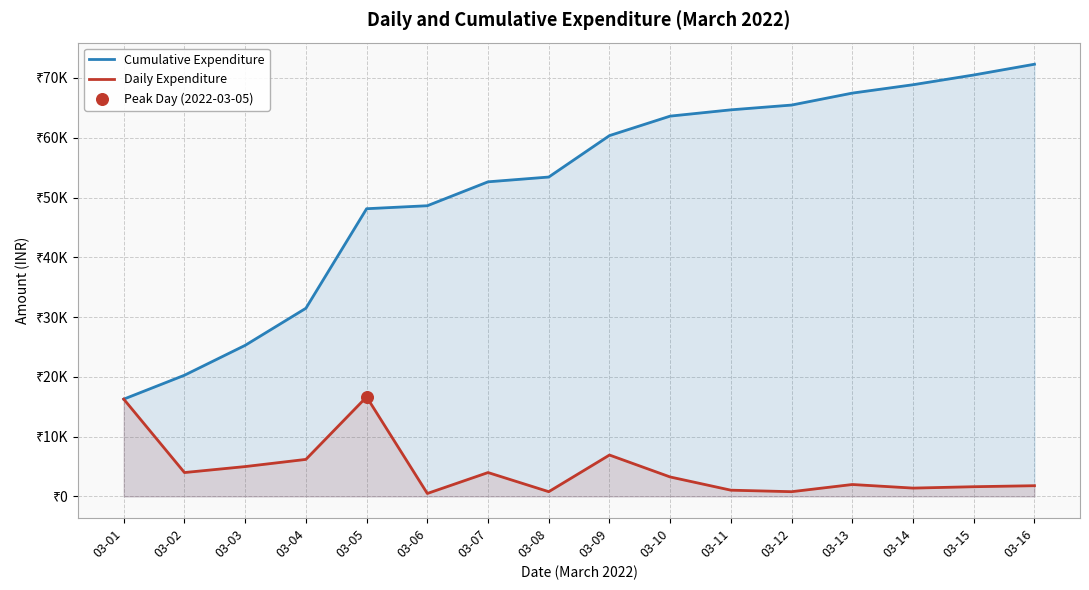

What are all the series names shown in the legend?

Cumulative Expenditure, Daily Expenditure